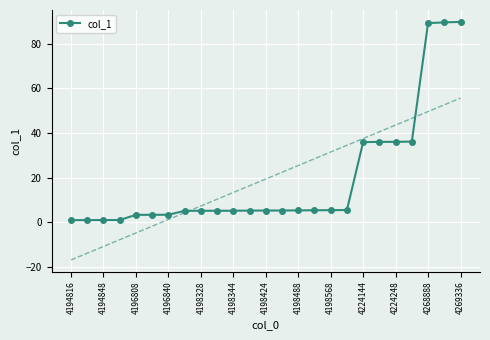

Count the number of values greater than 5.

18